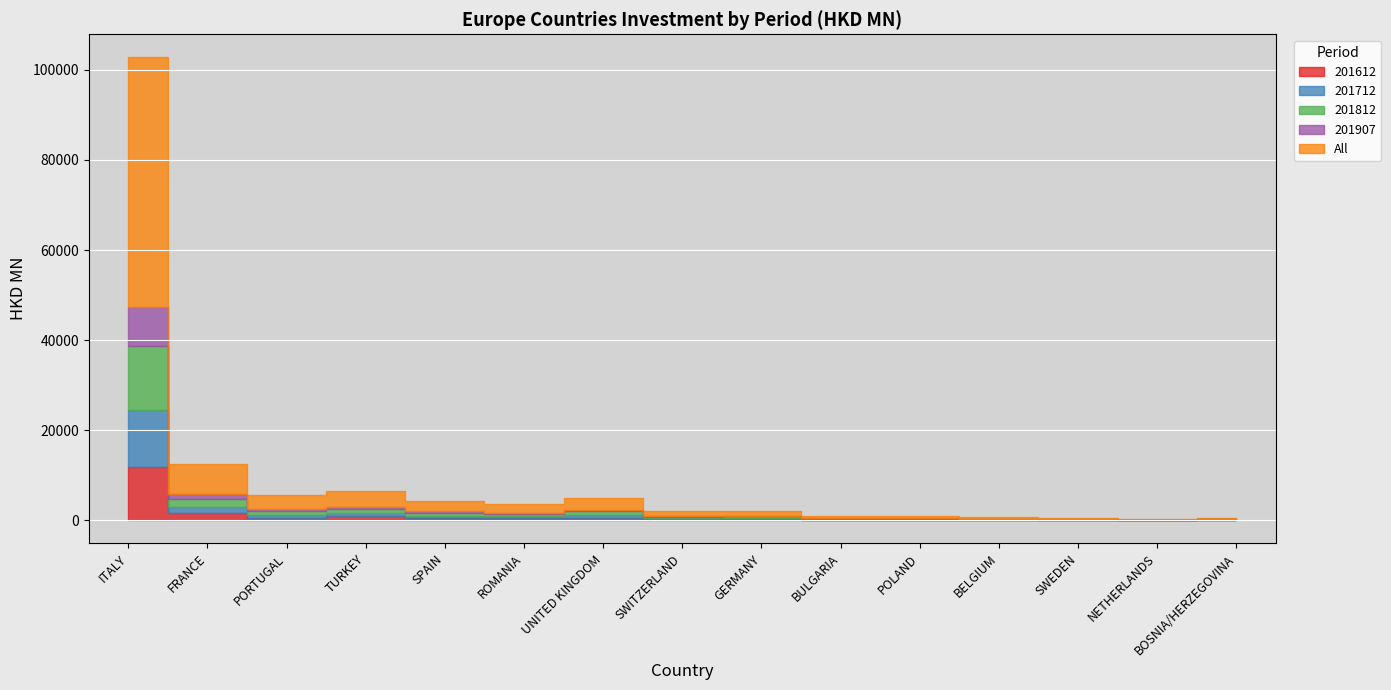

What is the minimum value shown in the chart?

23.7